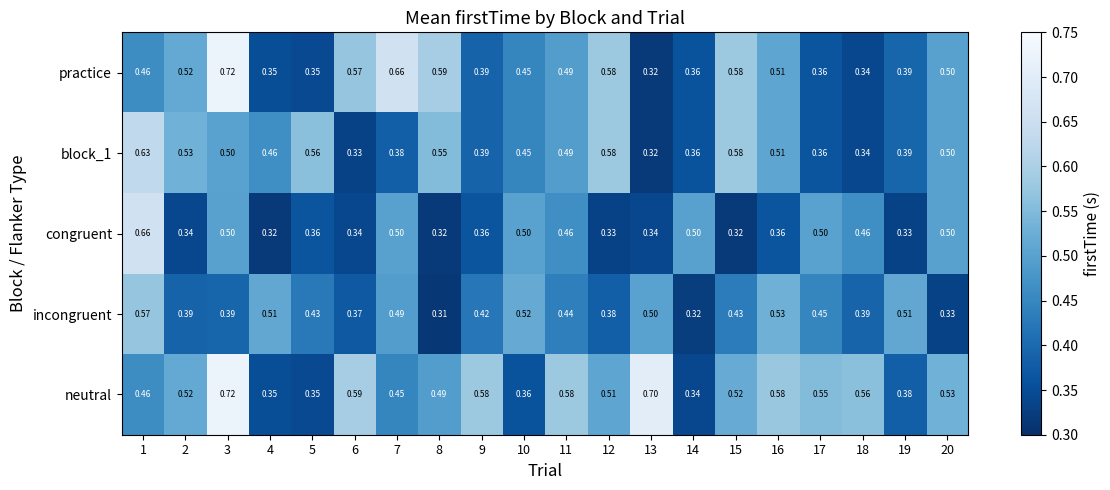

Which series has the largest total across all categories?

neutral